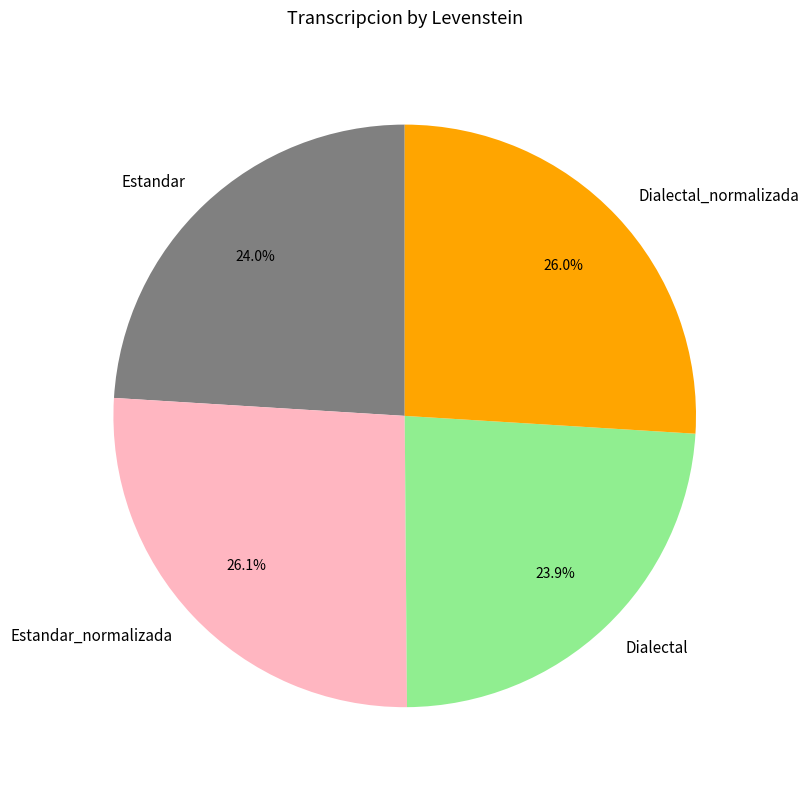

To the nearest percent, what percentage of the pie is Dialectal_normalizada?

26%